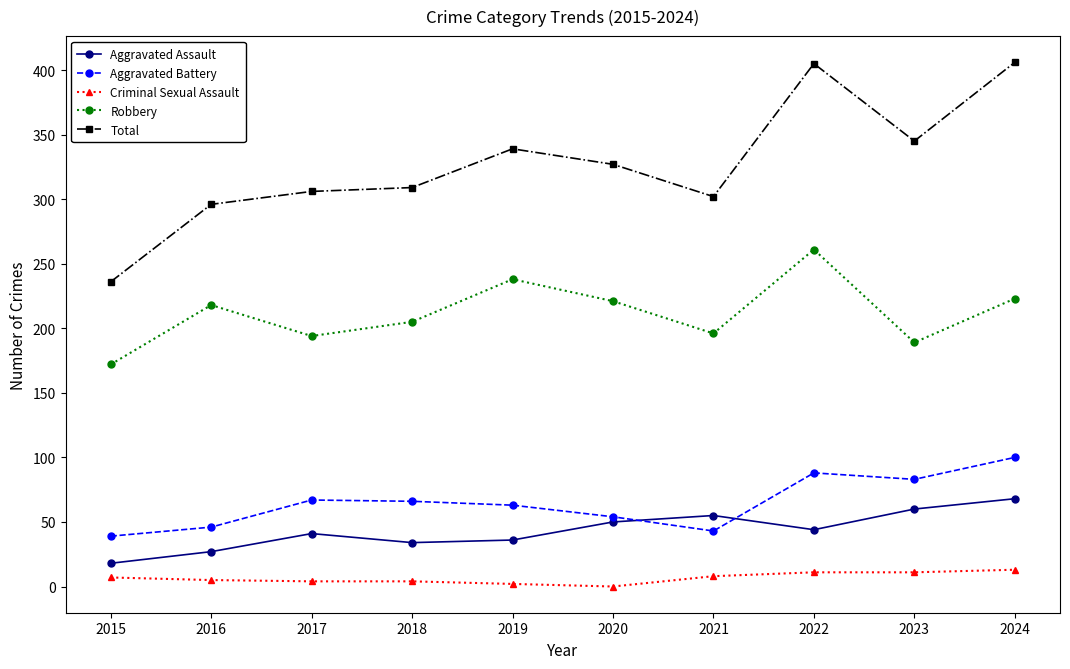

True or false: Aggravated Assault has a value of 48 at 2016.

False